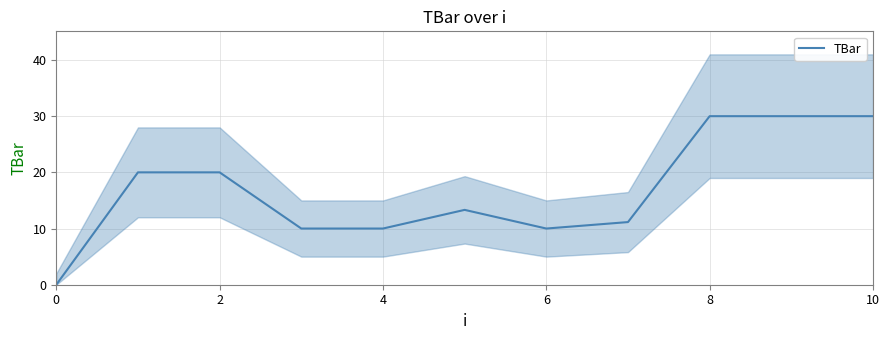

How many interior local peaks (higher than both neighbors) does the data have?

1